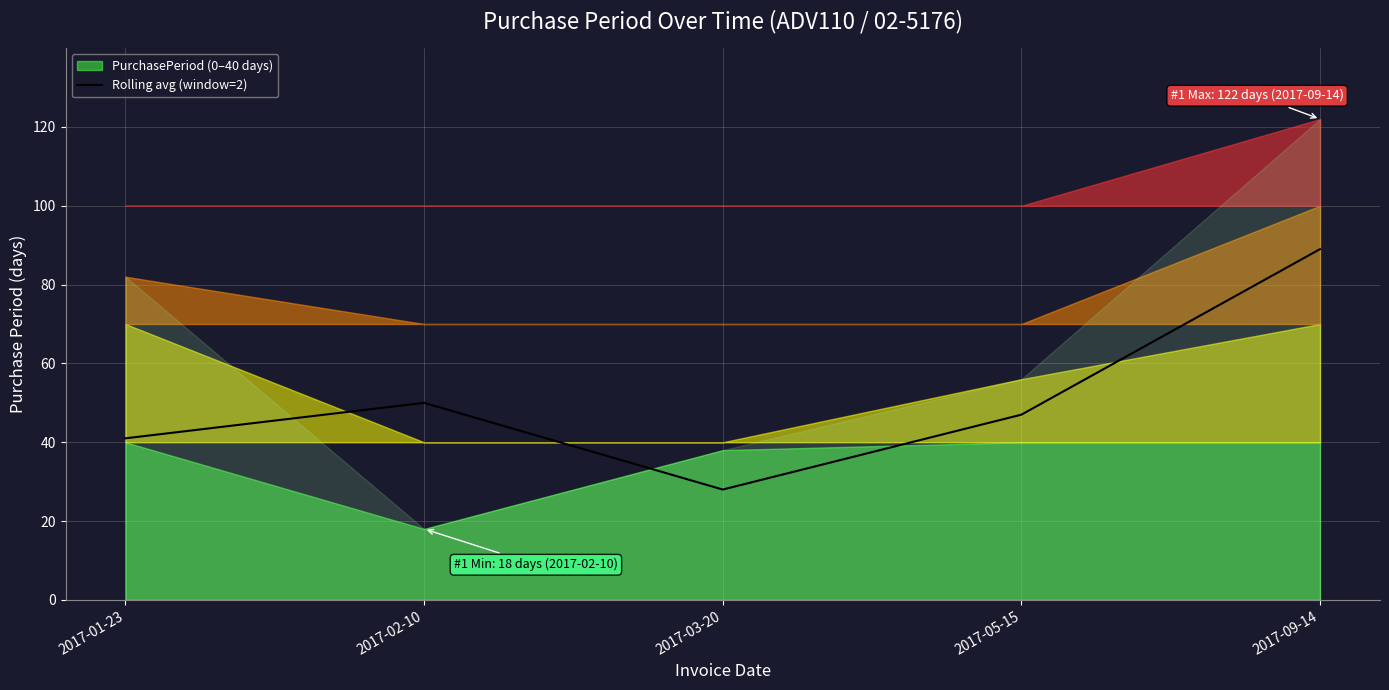

The chart shows a value of 133 at 2017-09-14. True or false?

False